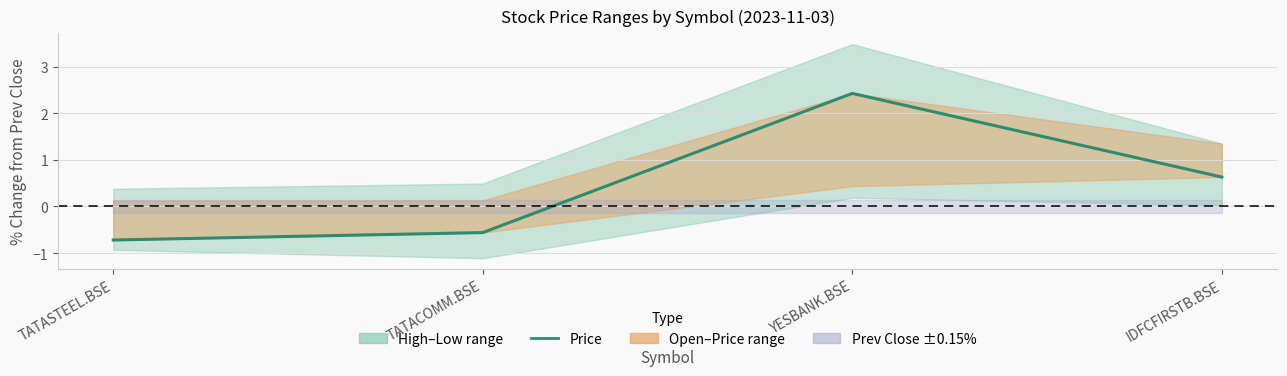

True or false: the data shows -0.8 at TATACOMM.BSE.

False